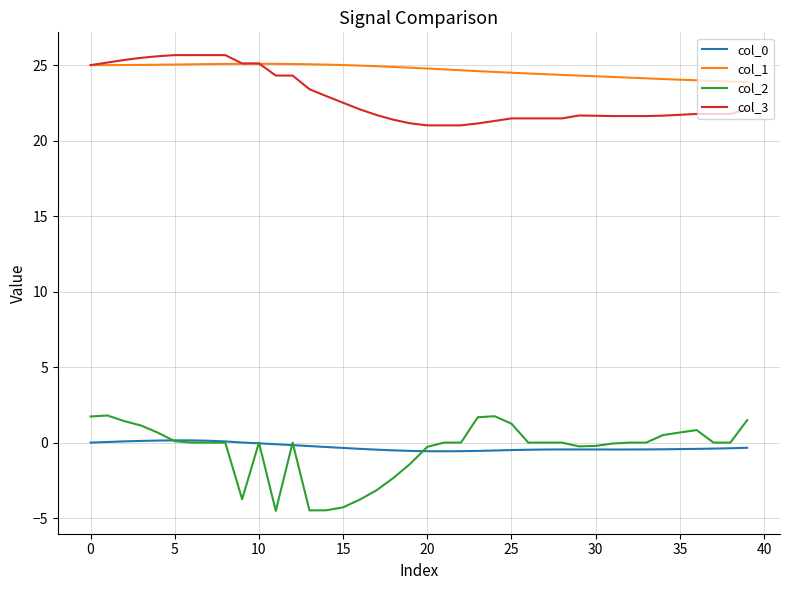

True or false: col_3 and col_0 intersect in this chart.

False